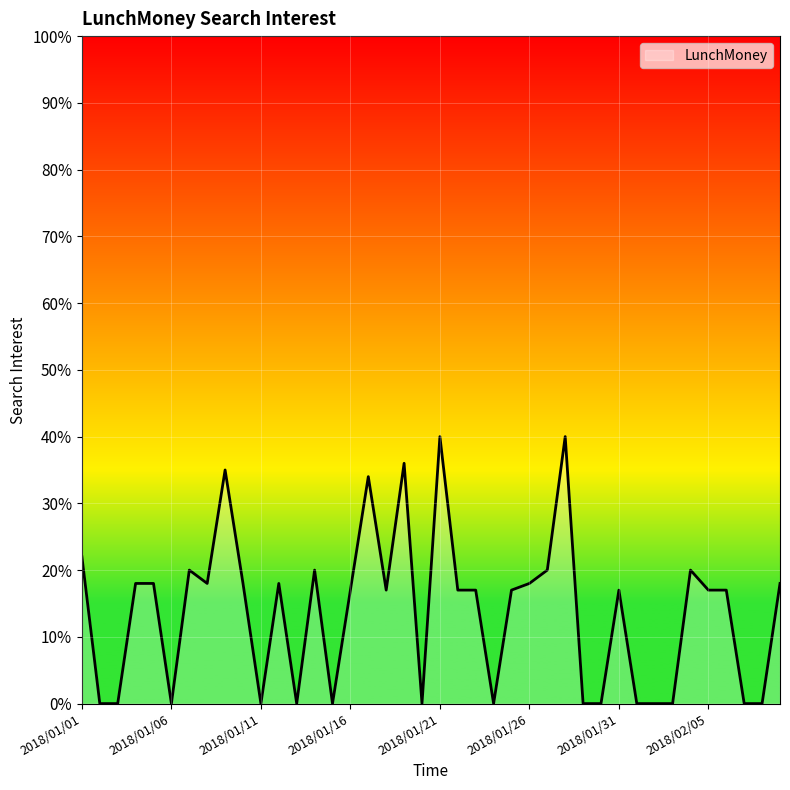

Where is the first local minimum?

2018/01/06